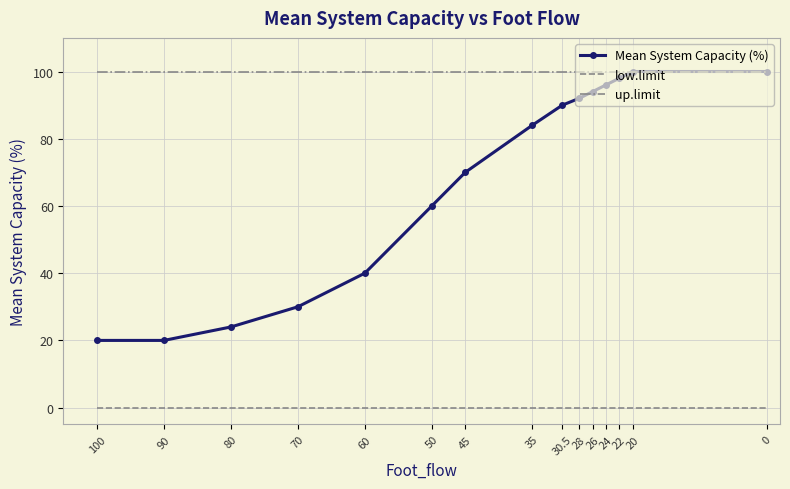

Read the Mean System Capacity (%) value at 35, to the nearest 10.

80